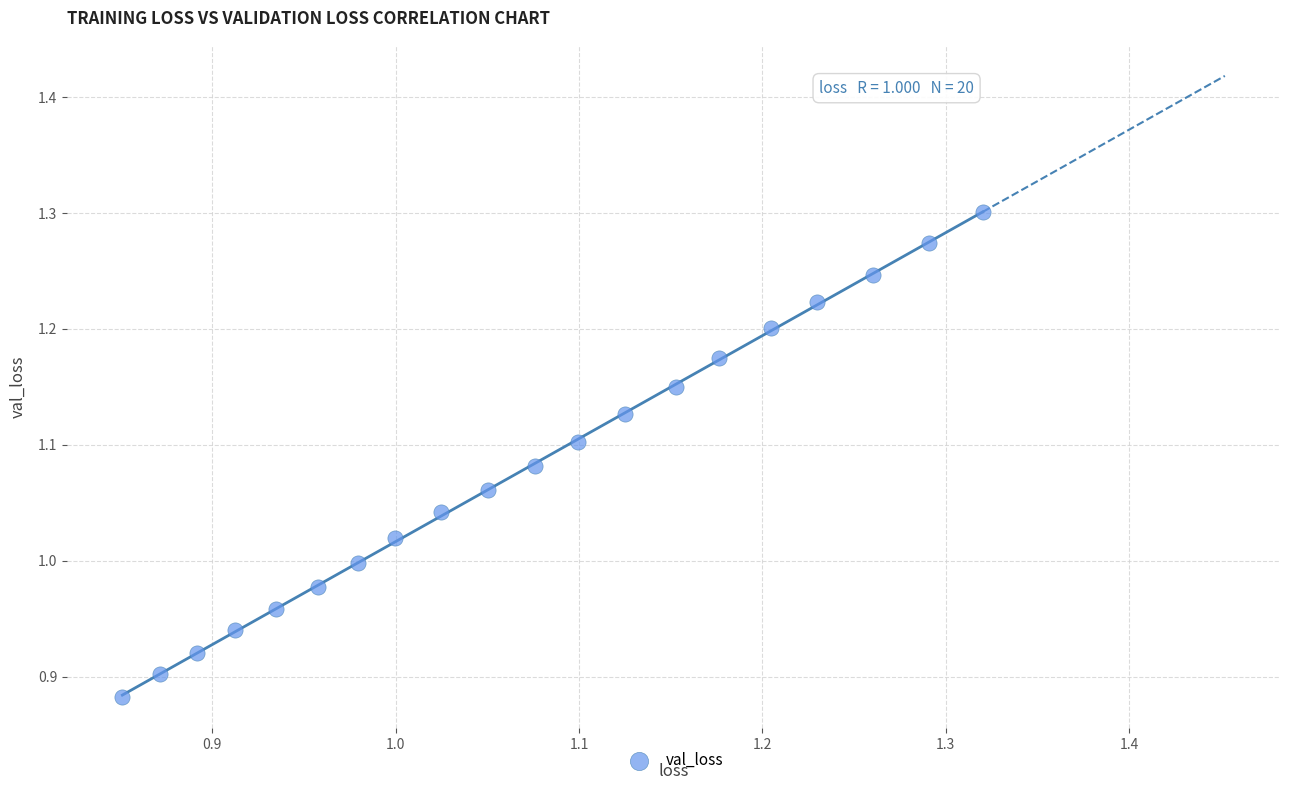

What is the range of Y values (max minus min)?

0.4